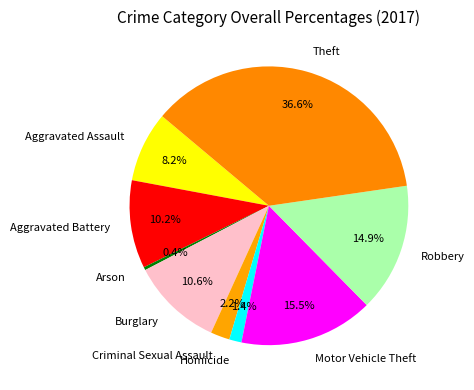

To the nearest percent, what is the combined percentage of Aggravated Assault and Homicide?

10%